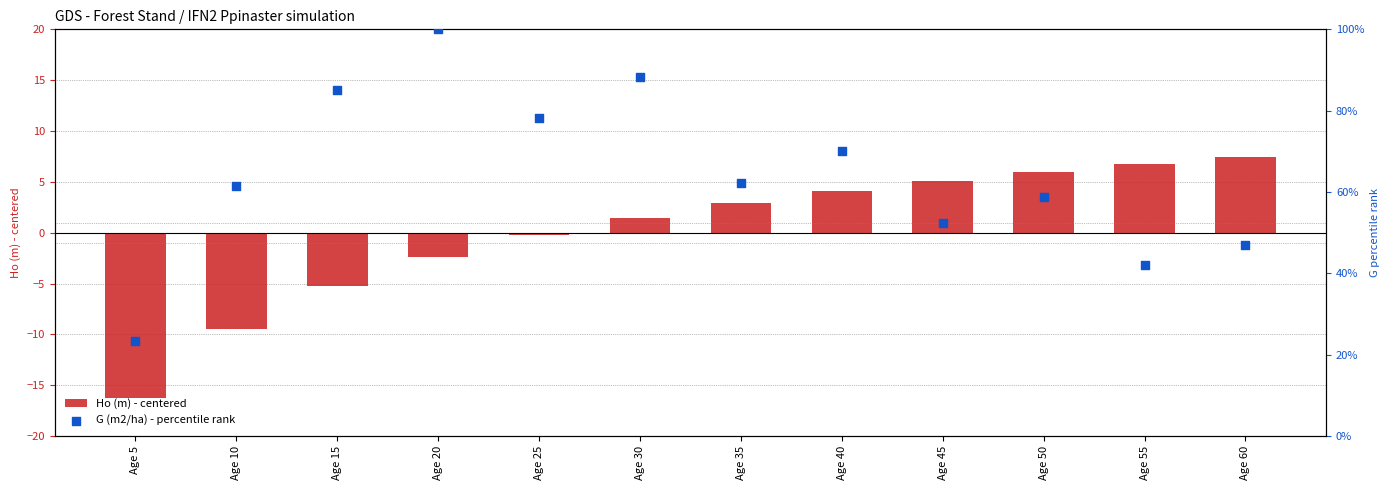

Which series has the largest total across all categories?

G (m2/ha) - percentile rank